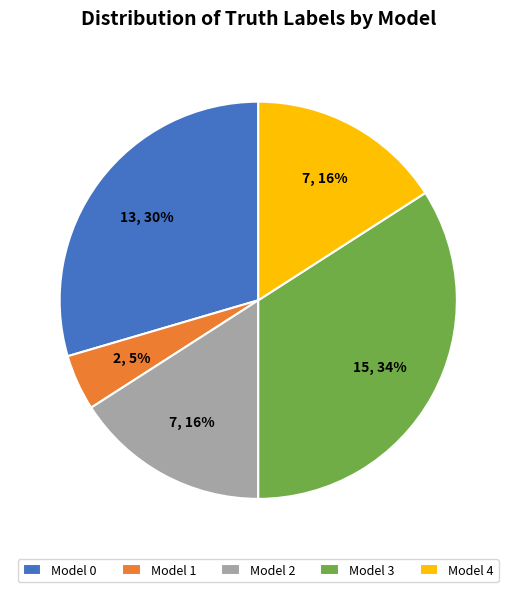

Does any single category account for the majority?

No